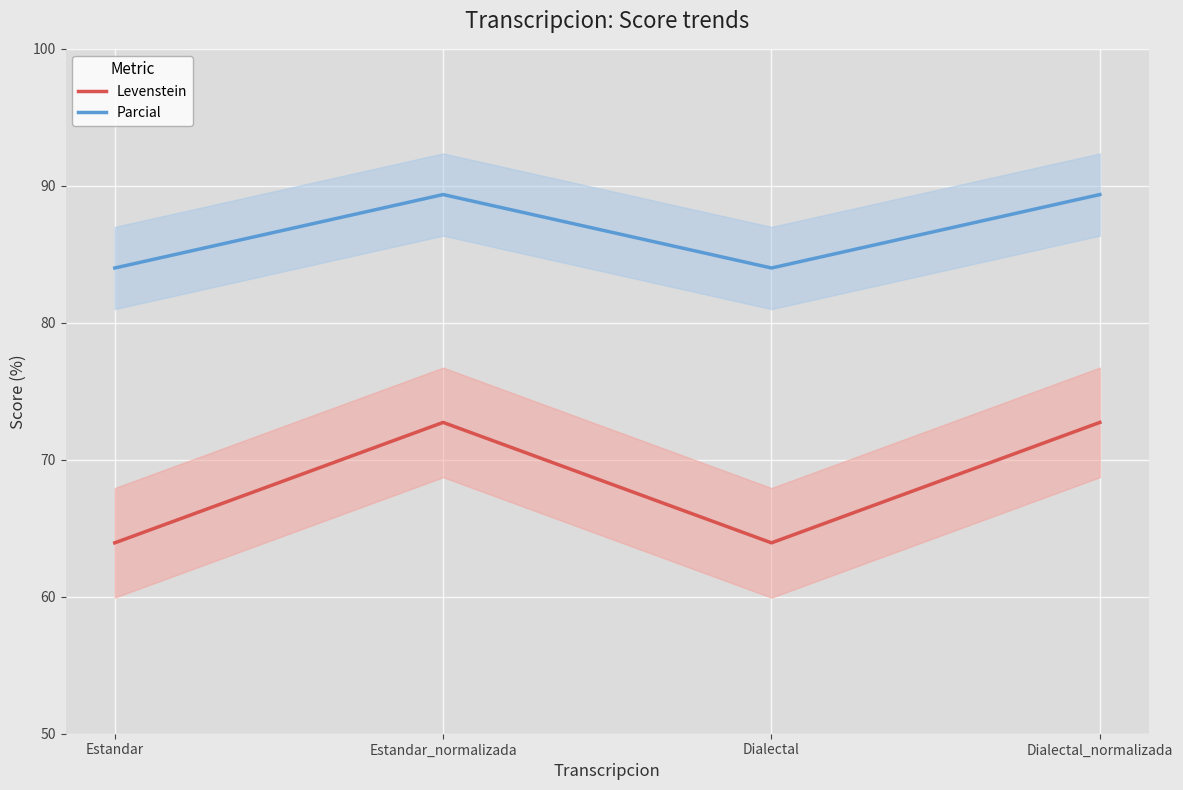

What is the spread (max minus min) of values at Dialectal?

20.1